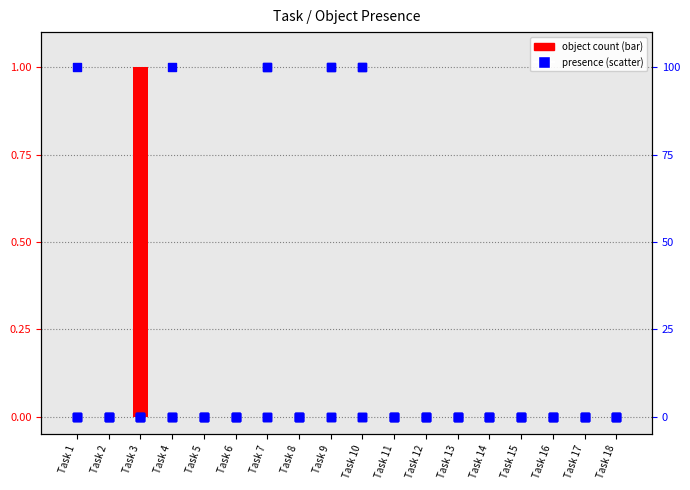

At how many categories does at least one series exceed 86?

5